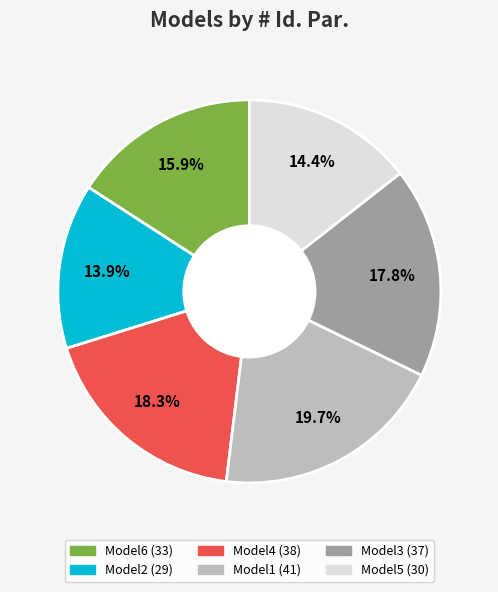

The Model1 slice represents 20% of the pie. True or false?

True